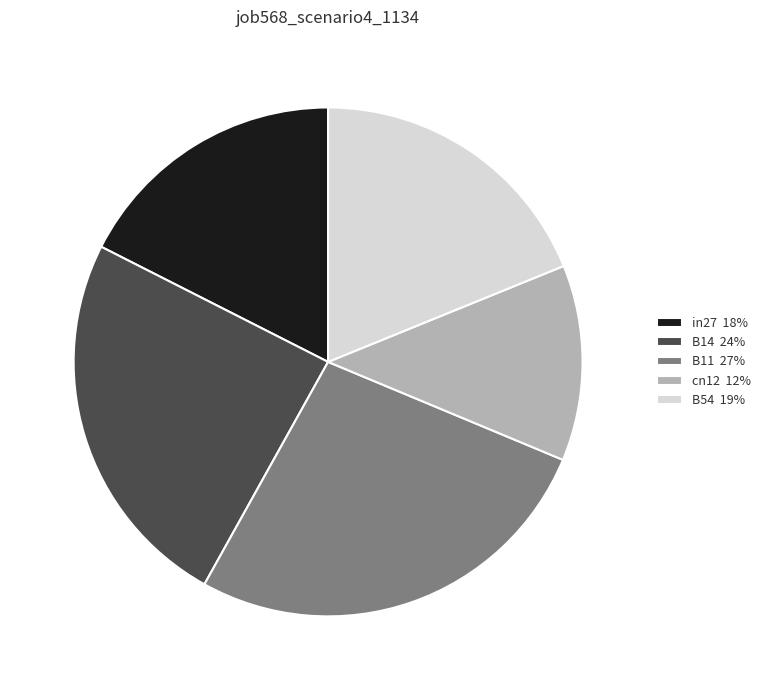

Rank the categories by value from lowest to highest.

cn12, in27, B54, B14, B11